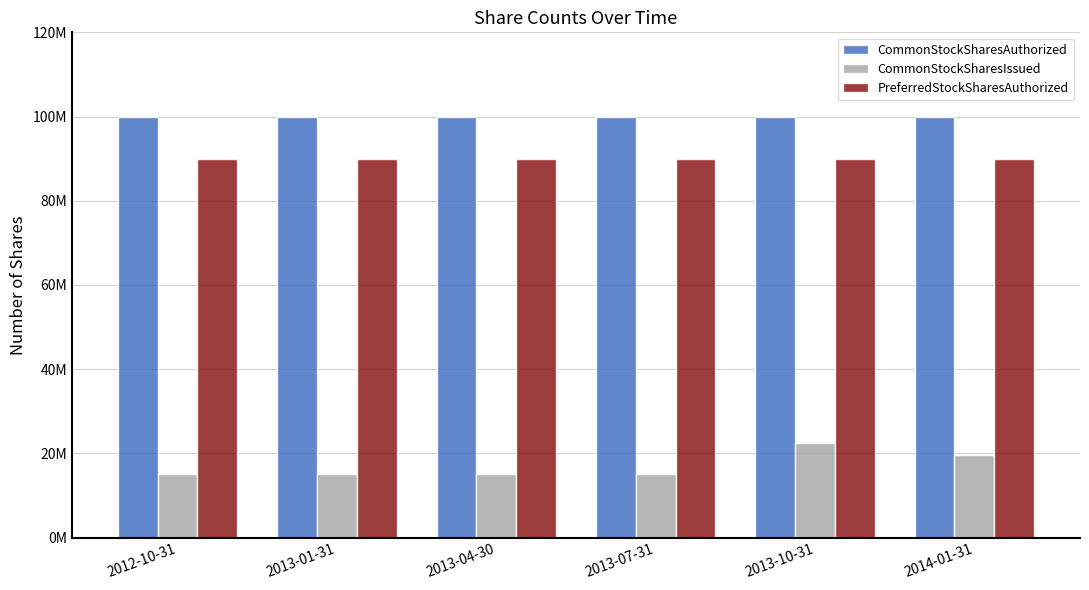

What are all the series names shown in the legend?

CommonStockSharesAuthorized, CommonStockSharesIssued, PreferredStockSharesAuthorized